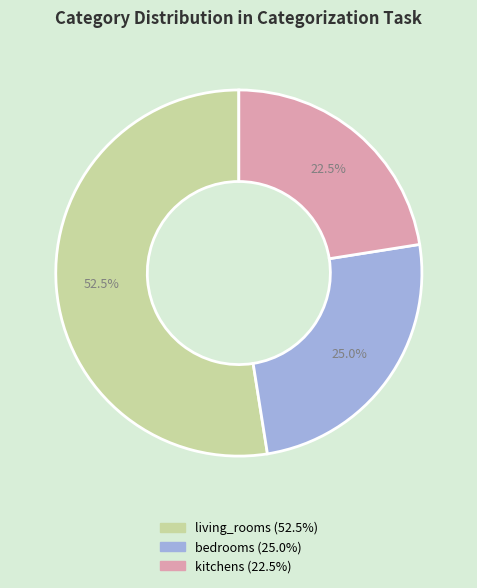

What is the ratio of the value at living_rooms to the value at kitchens?

2.3